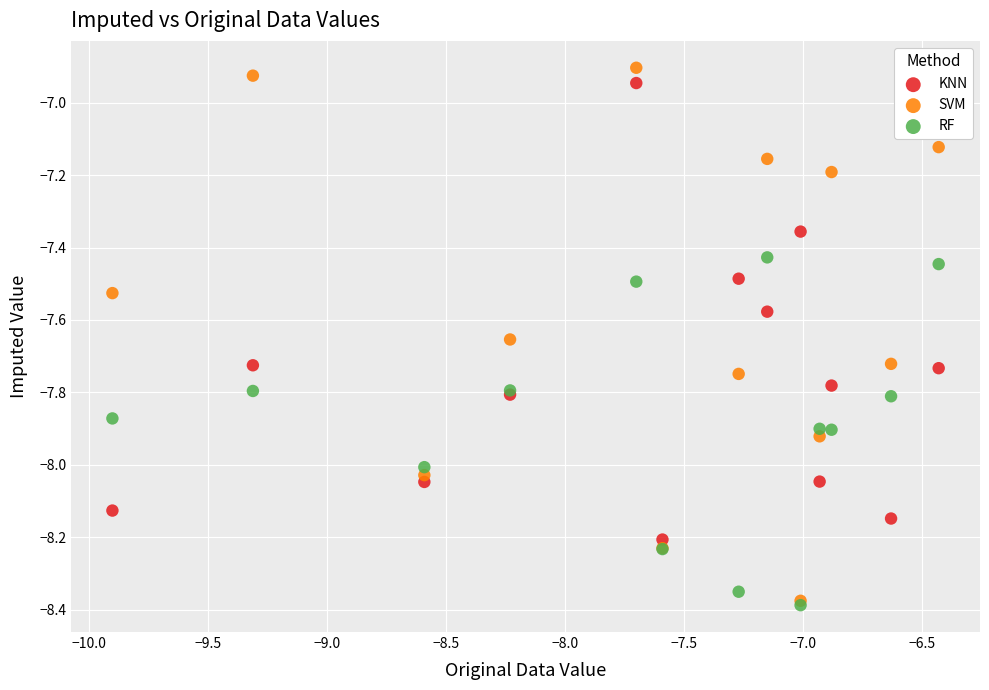

Which series has the largest Y range (max minus min)?

SVM